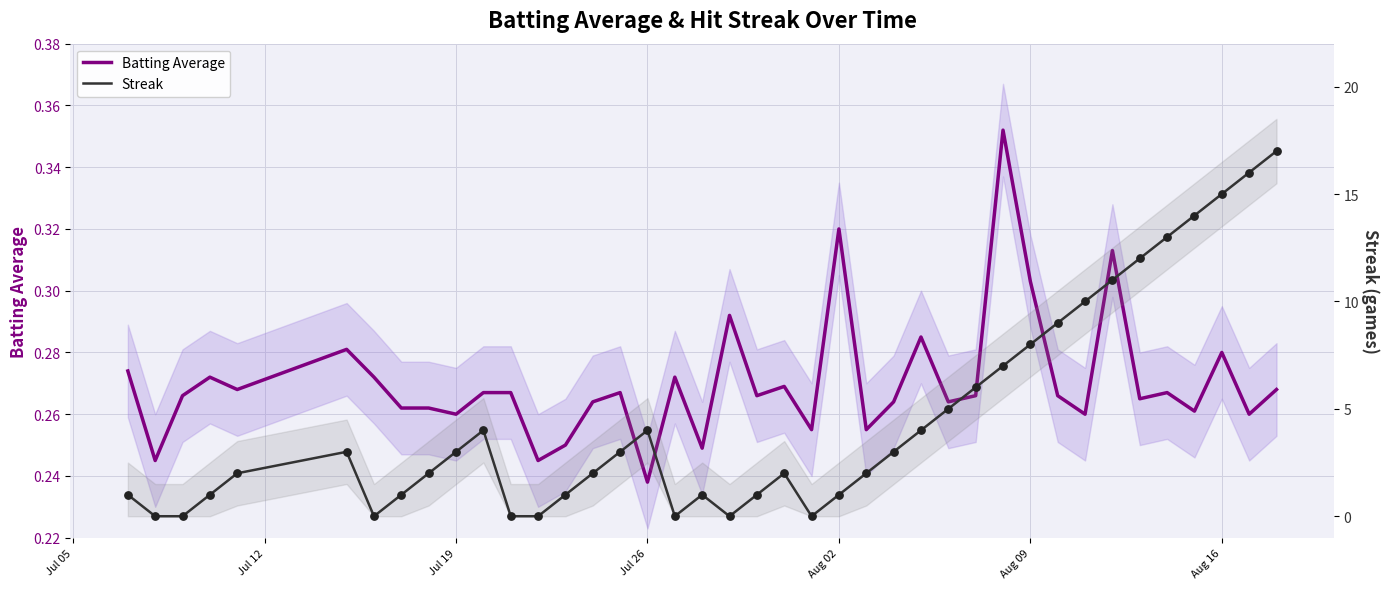

Which series has the largest total across all categories?

Streak